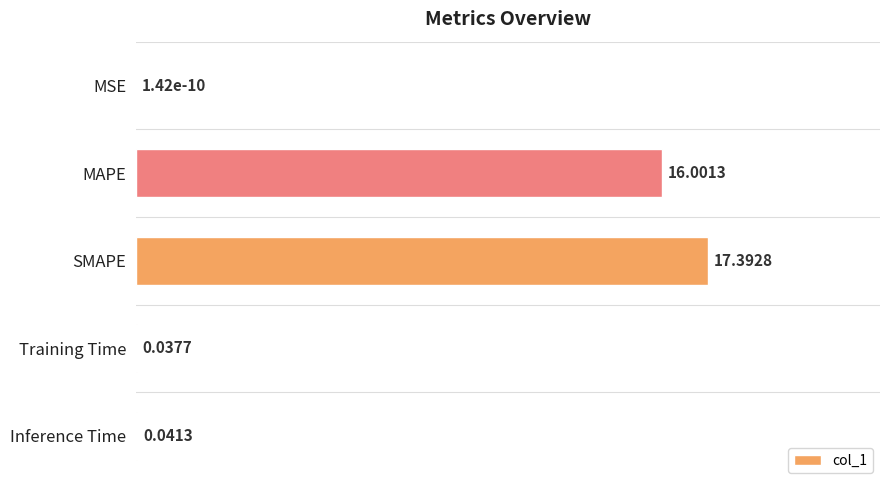

Between MAPE and MSE, which is larger?

MAPE